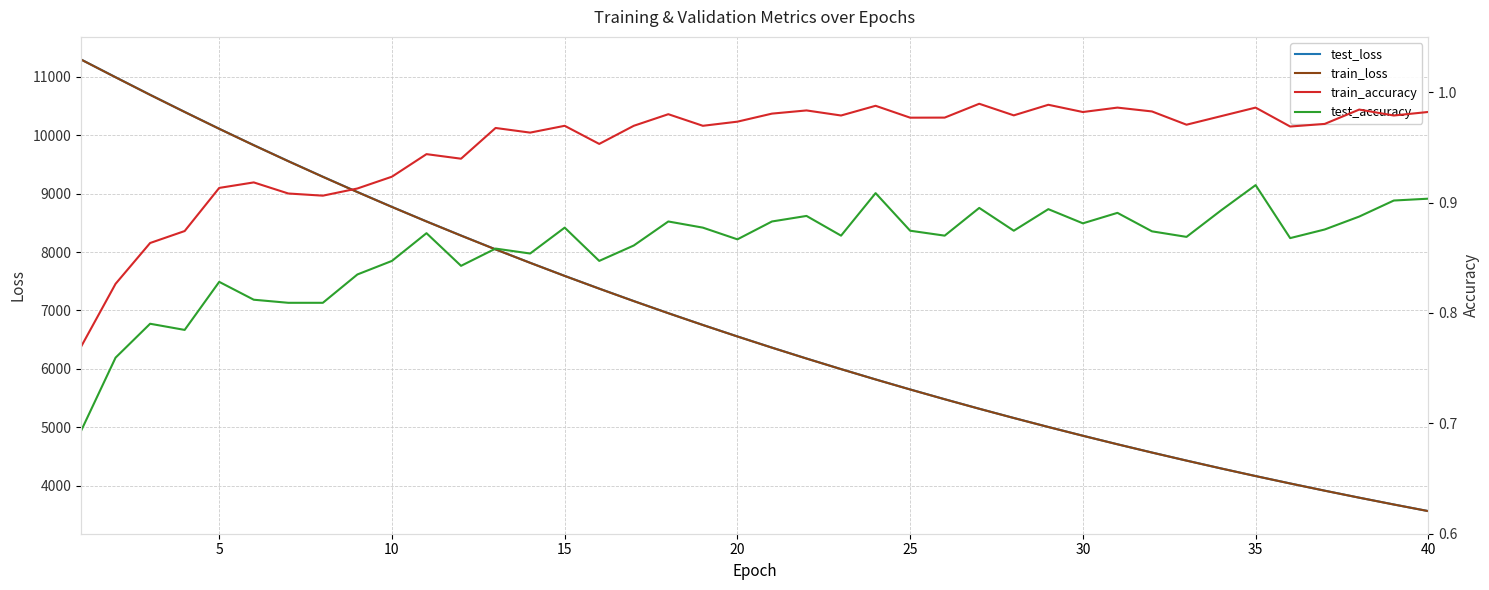

What is the lowest value of the test_loss series?

3567.7